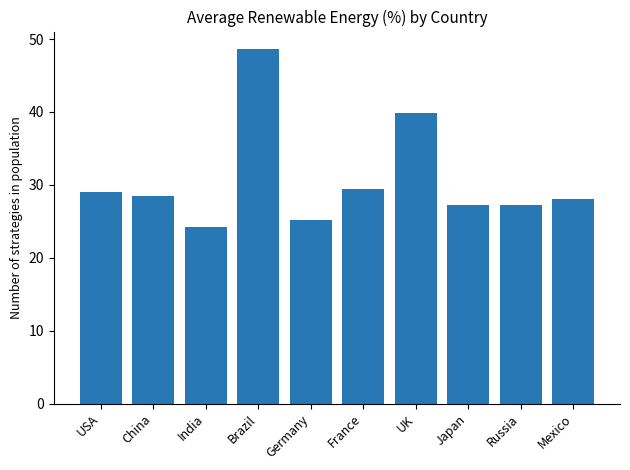

What is the minimum value shown in the chart?

24.2